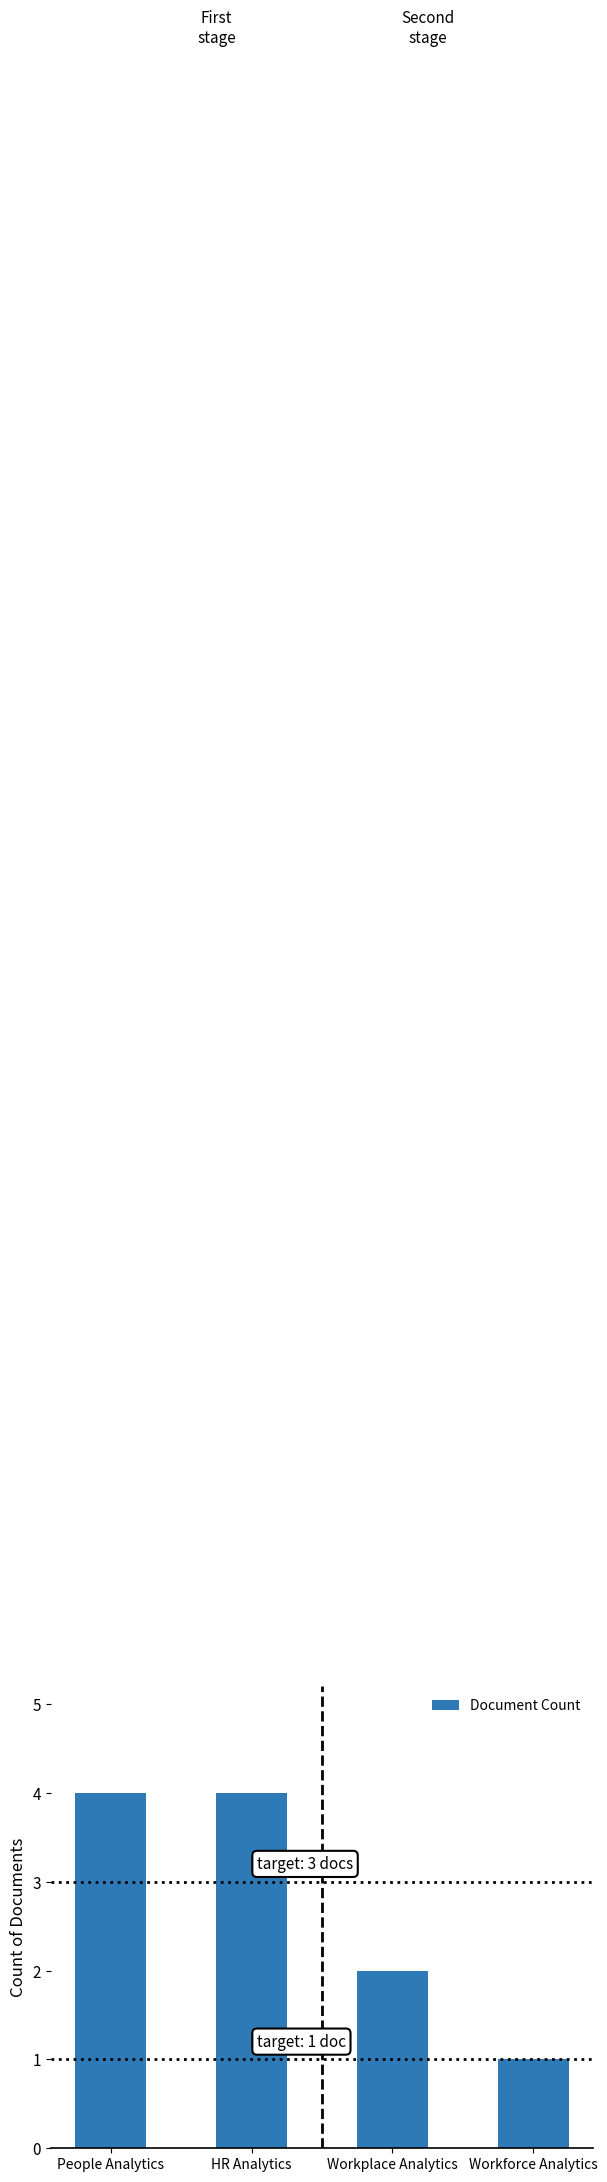

What position from the right is HR Analytics?

3